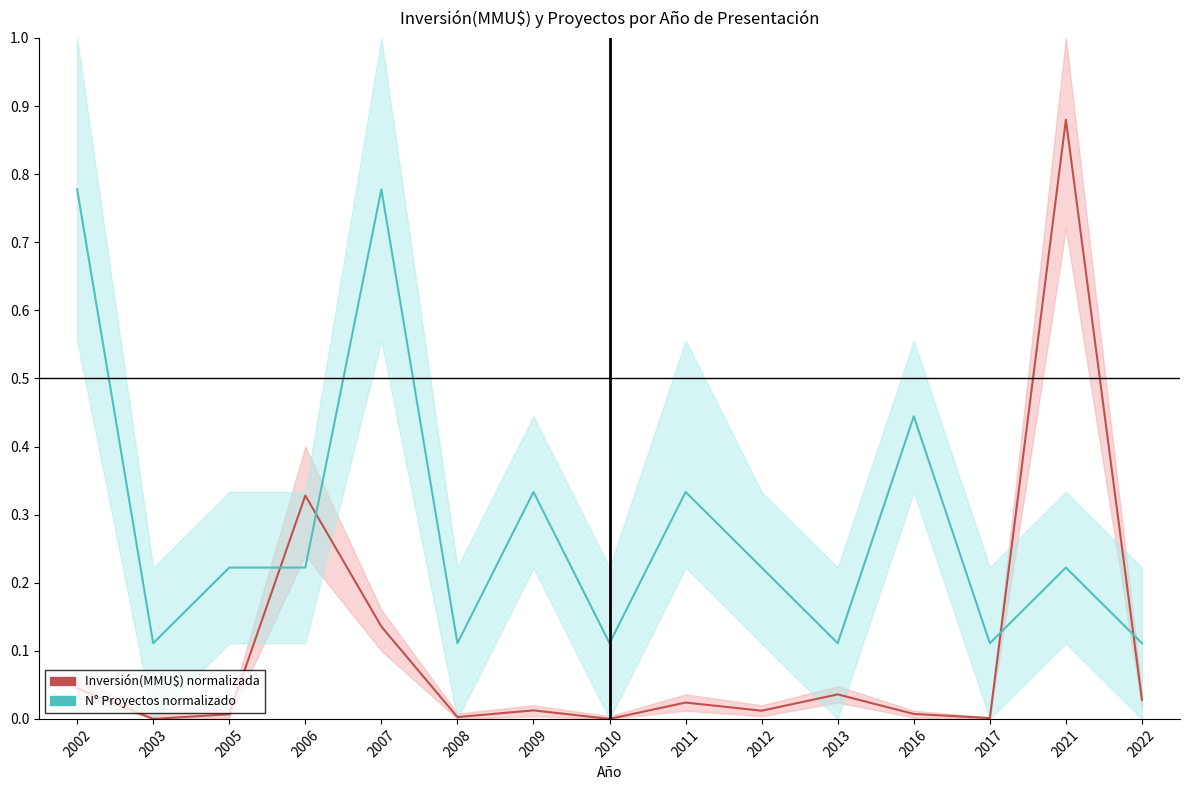

What is the difference between the second highest and minimum values in the Inversión(MMU$) normalizada series?

0.3